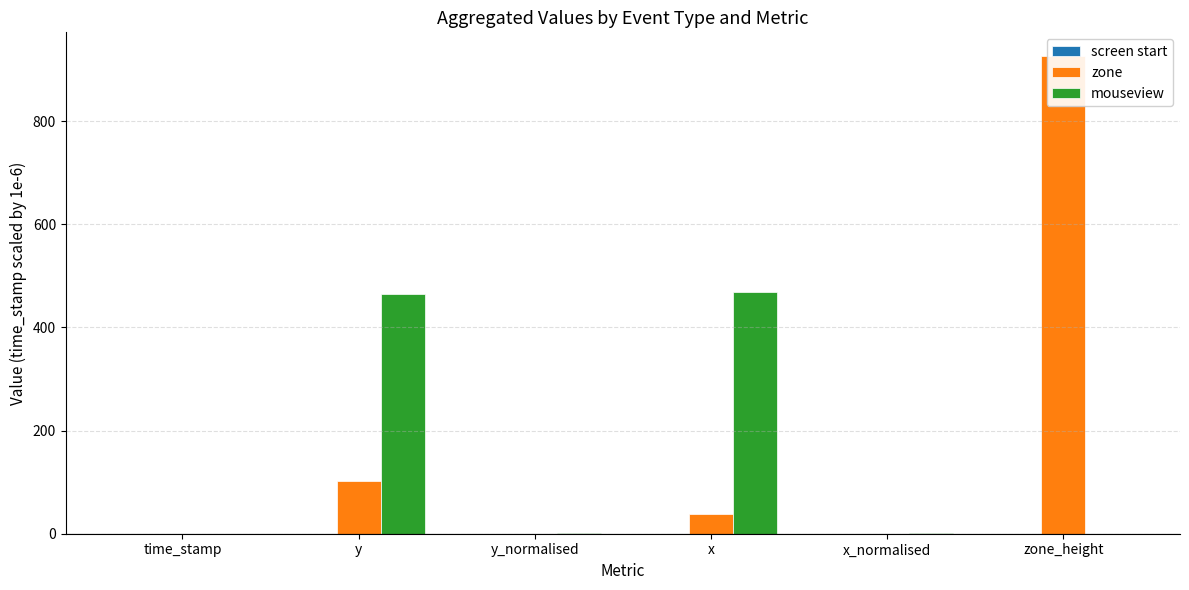

Between y_normalised and x, which series saw the biggest shift?

mouseview